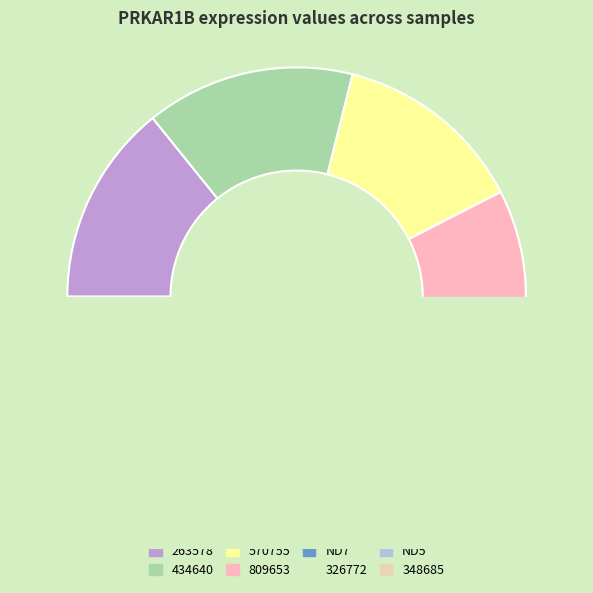

Which slice is the smallest?

348685